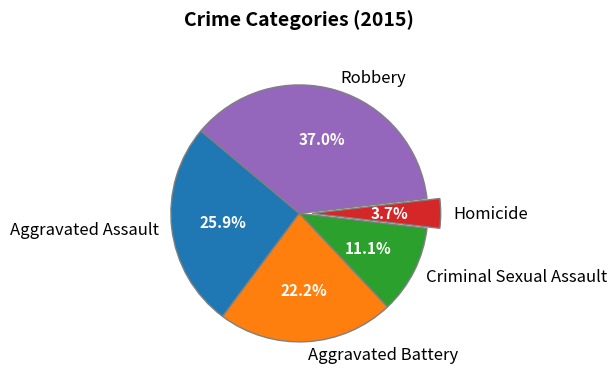

Combined, what portion of the pie is Robbery and Homicide?

40.7%